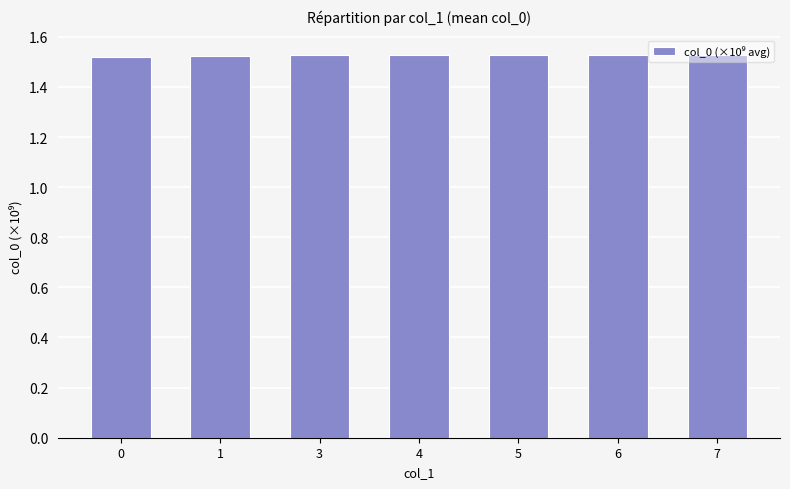

What is the ratio of the value at 6 to the value at 5?

1.0